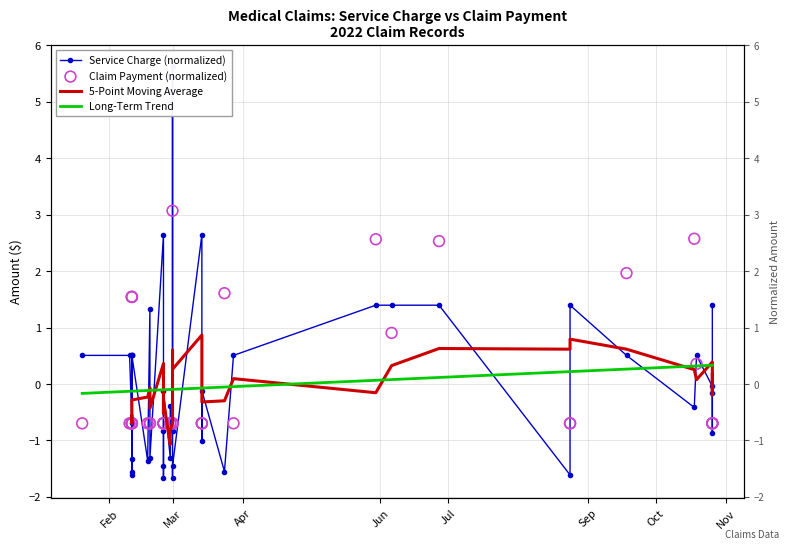

Which series contains the highest Y value?

Service Charge (normalized)